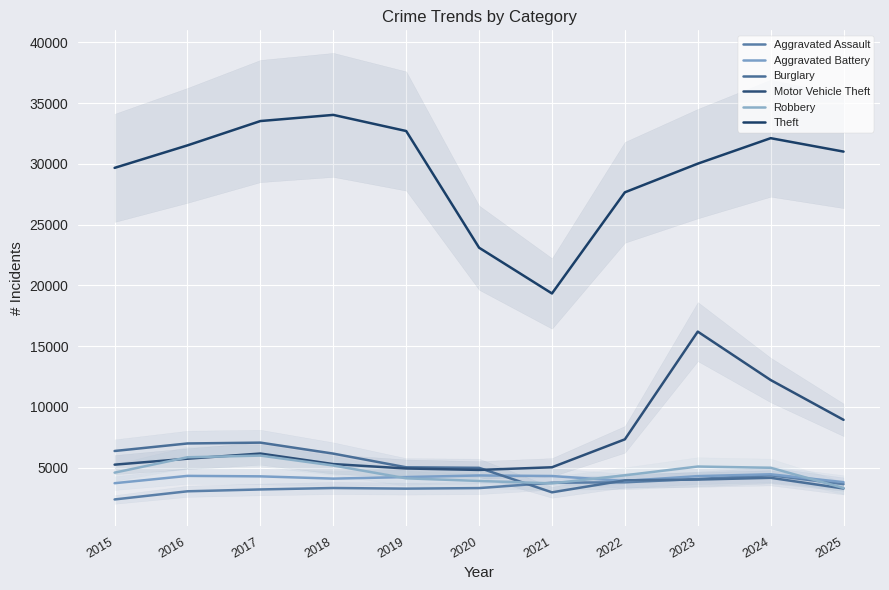

Rank the categories by Aggravated Battery value from highest to lowest.

2024, 2020, 2016, 2021, 2023, 2017, 2019, 2018, 2022, 2025, 2015